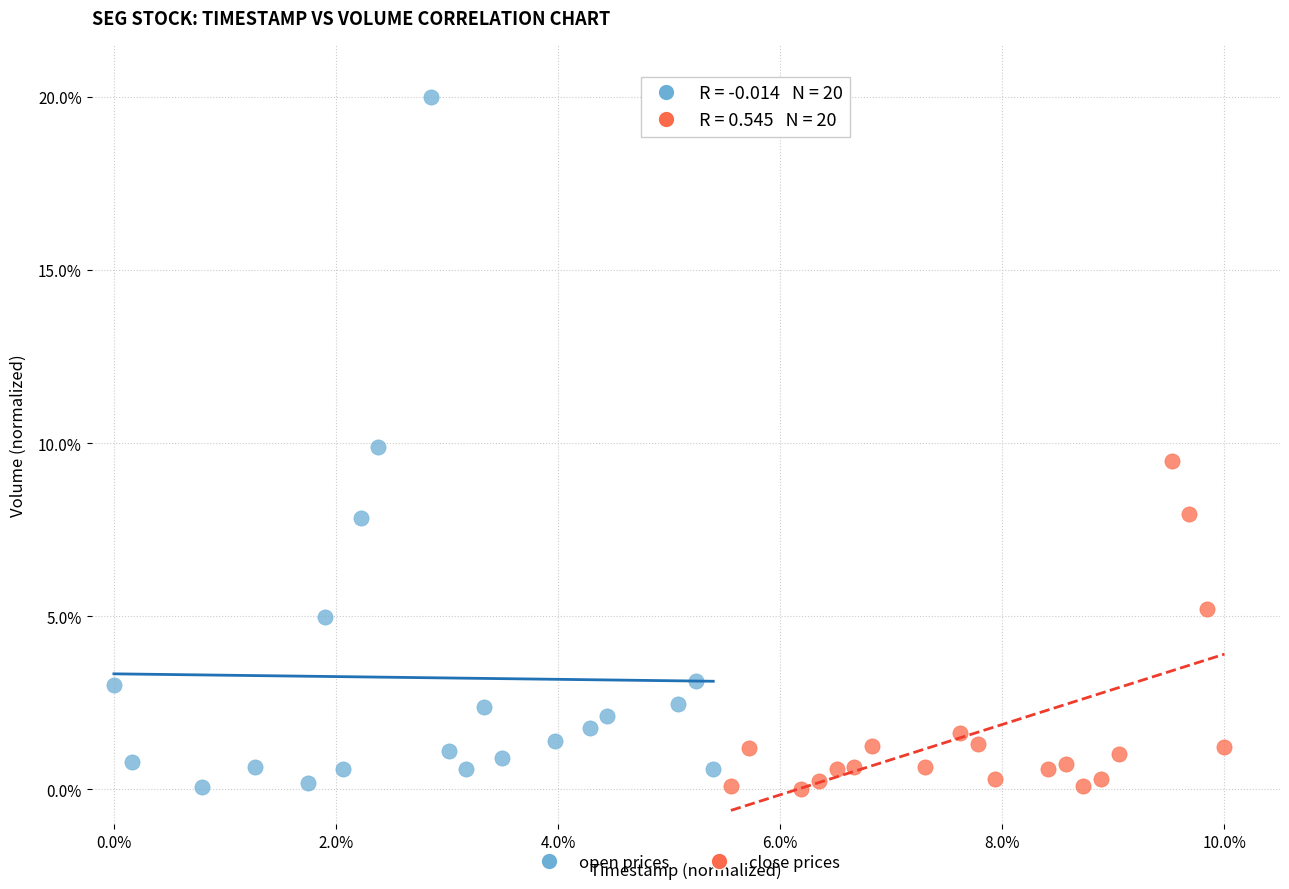

Which series contains the highest Y value?

open prices